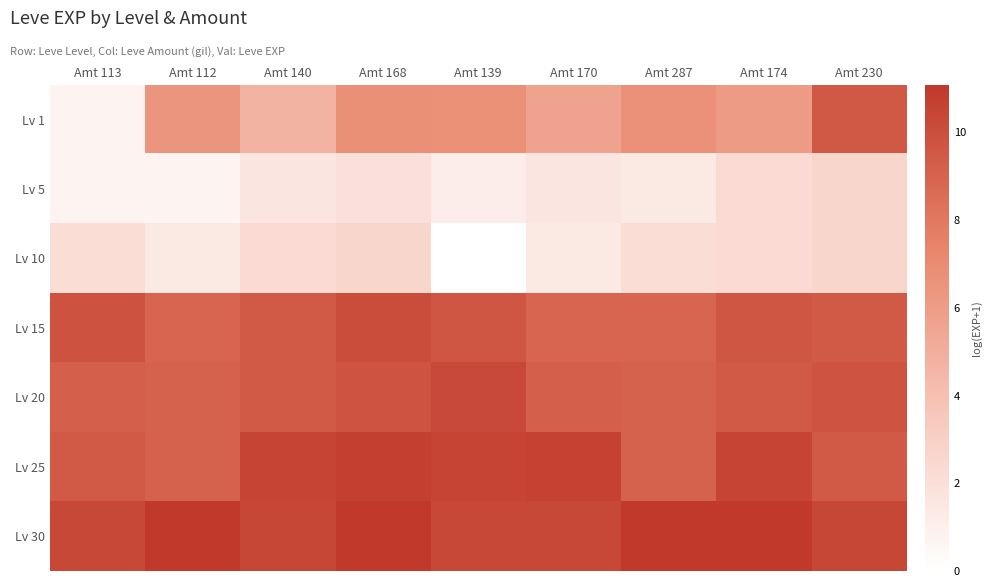

Which category has the lowest value across all series?

Amt 139